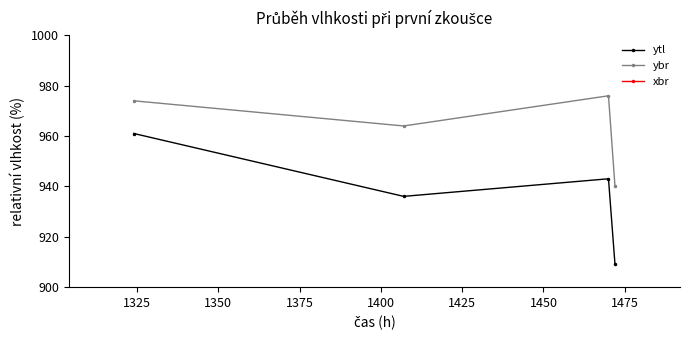

True or false: ytl and ybr intersect in this chart.

False